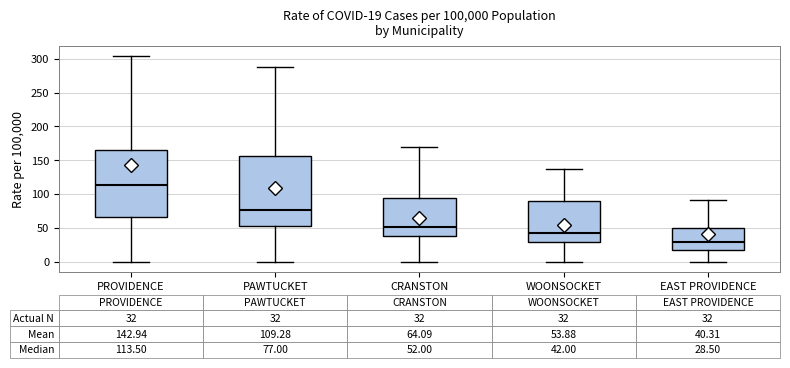

Which box's median line is the lowest?

EAST PROVIDENCE